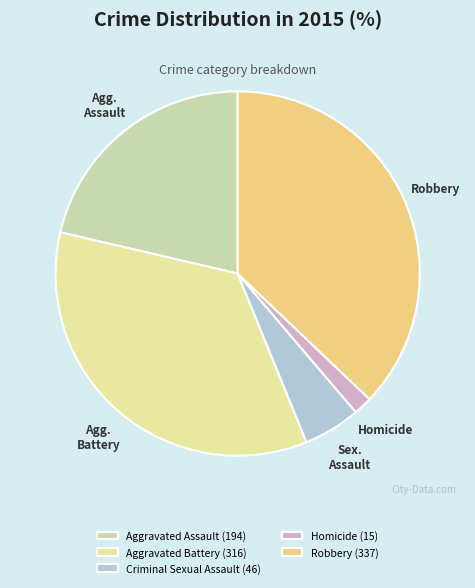

To the nearest percent, what portion does Aggravated Assault represent?

21%